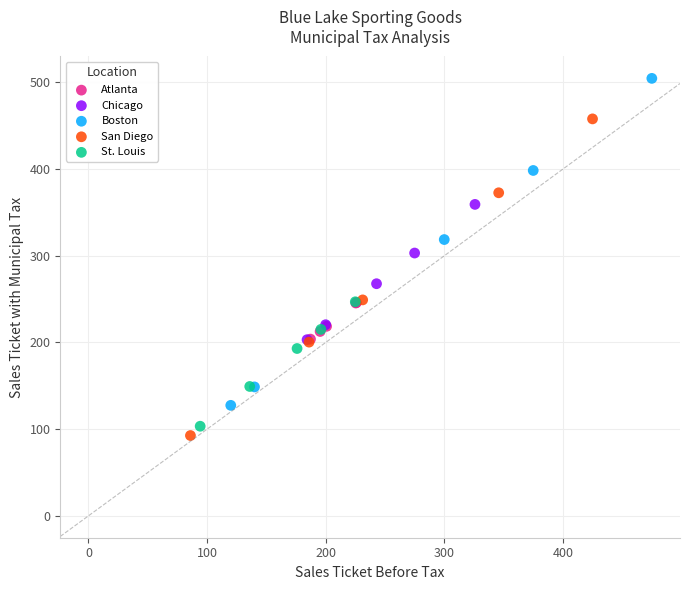

Which series contains the lowest Y value?

San Diego